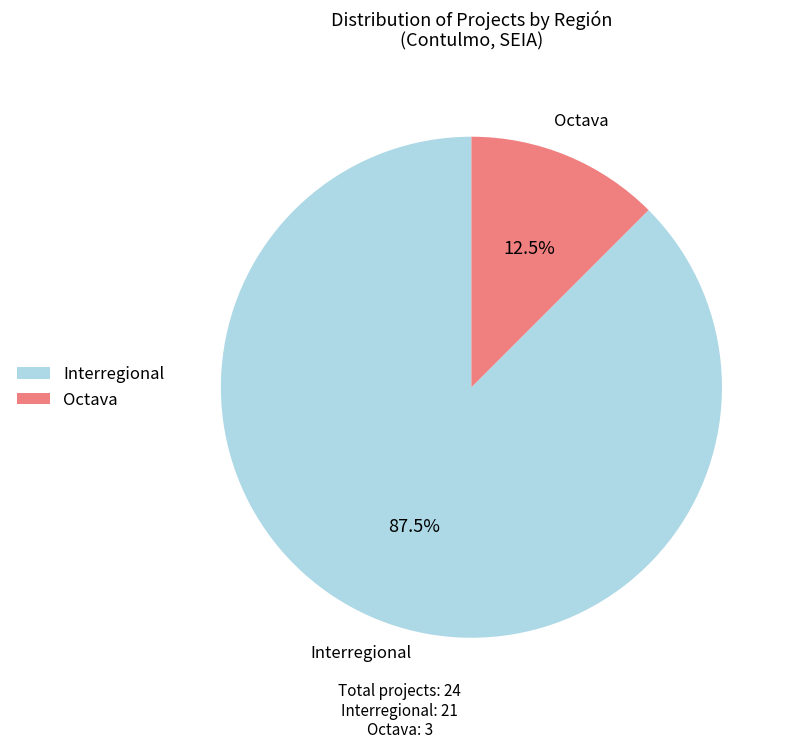

How many segments does this pie chart have?

2